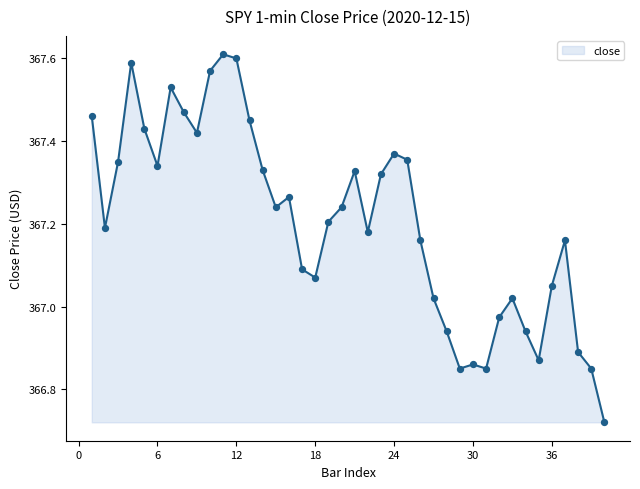

What is the difference between the maximum and minimum values?

0.9